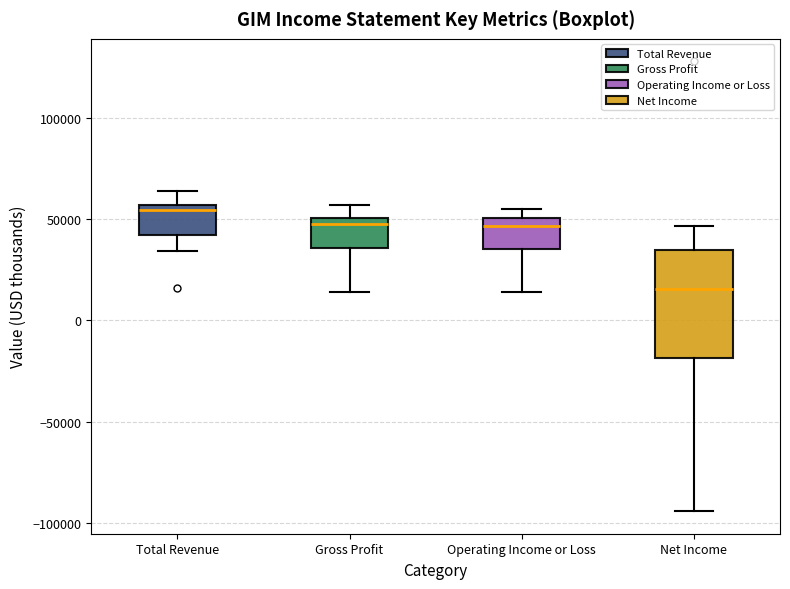

Reading left to right, transcribe this box plot: for each box, give where its median line is, the range the box spans, and where its two whiskers end, as read against the y-axis. The values are not printed on the chart, so give them approximately, as read against the axis.

Total Revenue: median 55000 (just below the box's upper edge), box 40000 to 55000, whiskers 35000 to 65000
Gross Profit: median 50000 (just below the box's upper edge), box 35000 to 50000, whiskers 15000 to 55000
Operating Income or Loss: median 45000, box 35000 to 50000, whiskers 15000 to 55000
Net Income: median 15000, box -20000 to 35000, whiskers -95000 to 45000